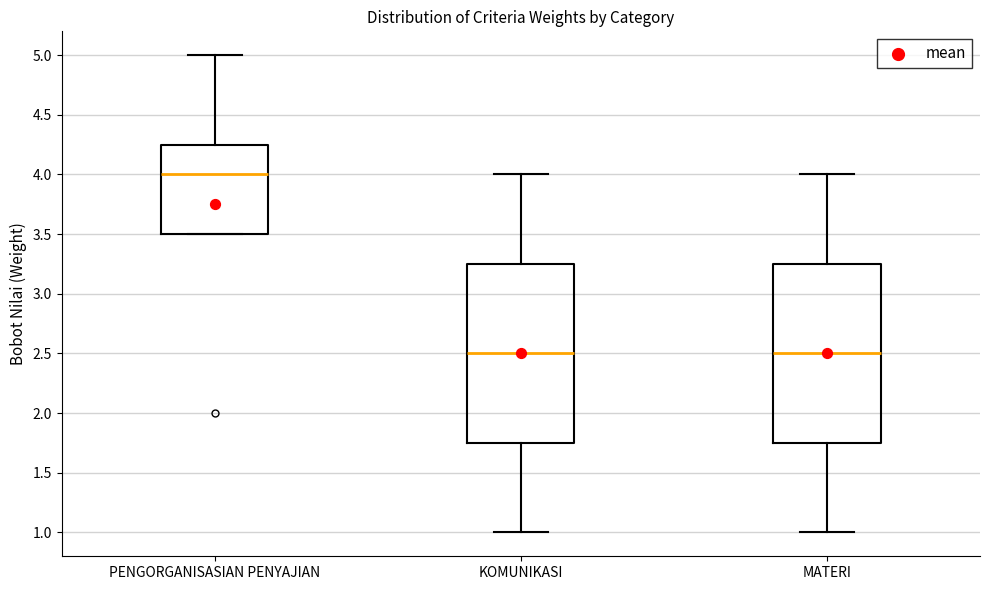

Reading left to right, transcribe this box plot: for each box, give where its median line is, the range the box spans, and where its two whiskers end, as read against the y-axis. The values are not printed on the chart, so give them approximately, as read against the axis.

PENGORGANISASIAN PENYAJIAN: median 4.00, box 3.50 to 4.25, whiskers 3.50 to 5.00
KOMUNIKASI: median 2.50, box 1.75 to 3.25, whiskers 1.00 to 4.00
MATERI: median 2.50, box 1.75 to 3.25, whiskers 1.00 to 4.00